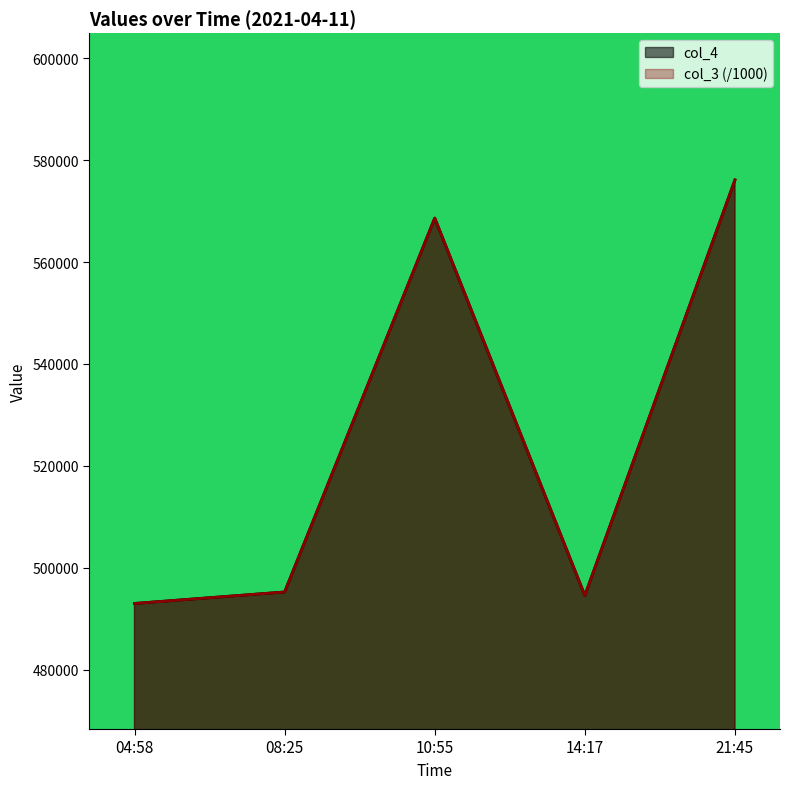

Is the value of col_3 at 10:55 greater than the value of col_4 at 04:58?

Yes